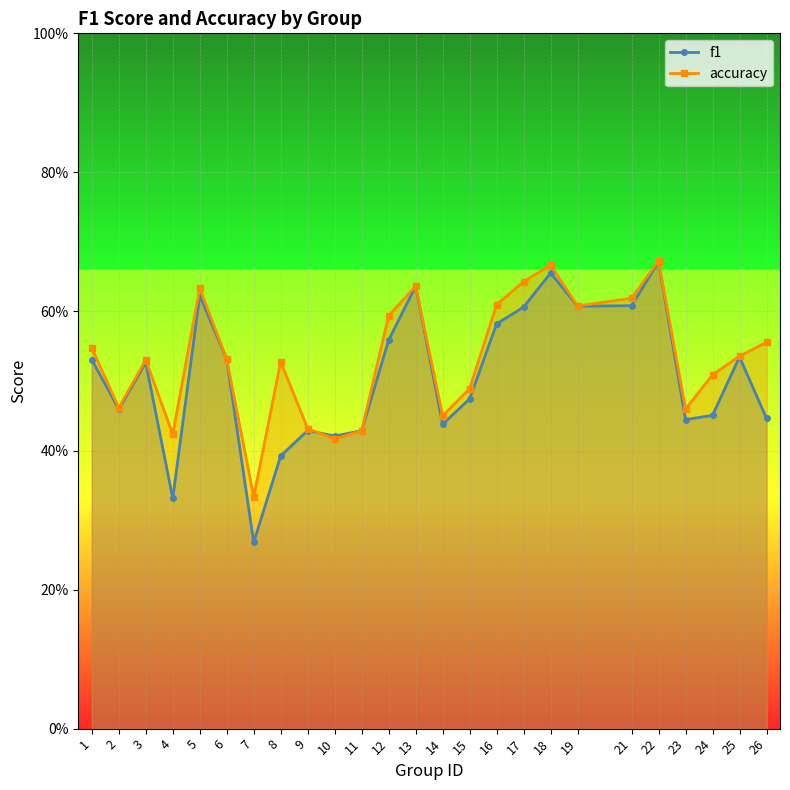

Reading left to right, what are all the values shown in this chart?

f1: 1=0.5	2=0.5	3=0.5	4=0.3	5=0.6	6=0.5	7=0.3	8=0.4	9=0.4	10=0.4	11=0.4	12=0.6	13=0.6	14=0.4	15=0.5	16=0.6	17=0.6	18=0.7	19=0.6	21=0.6	22=0.7	23=0.4	24=0.5	25=0.5	26=0.4
accuracy: 1=0.5	2=0.5	3=0.5	4=0.4	5=0.6	6=0.5	7=0.3	8=0.5	9=0.4	10=0.4	11=0.4	12=0.6	13=0.6	14=0.5	15=0.5	16=0.6	17=0.6	18=0.7	19=0.6	21=0.6	22=0.7	23=0.5	24=0.5	25=0.5	26=0.6